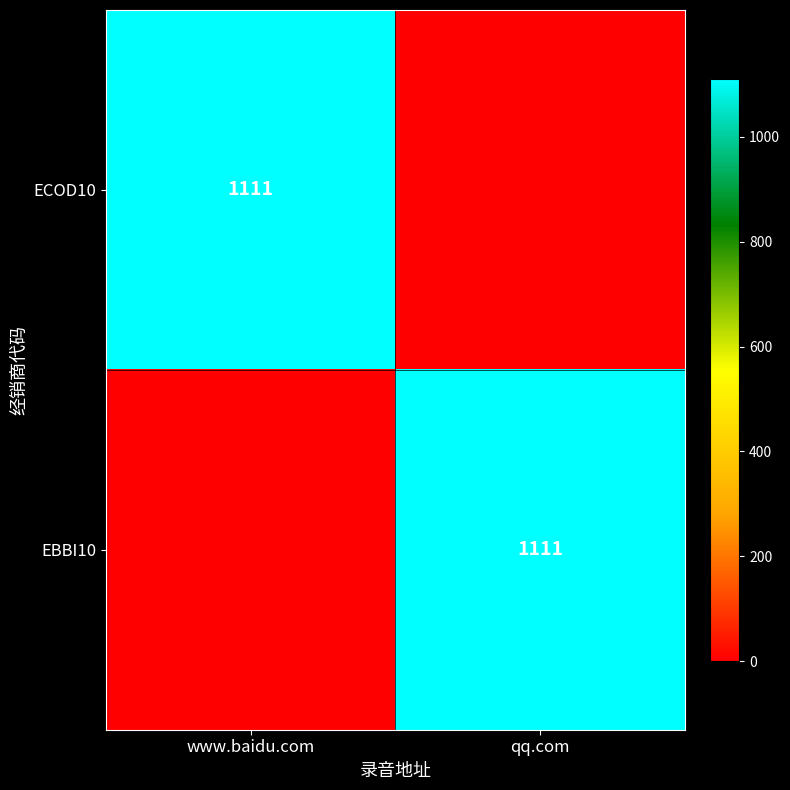

Is it true that EBBI10 equals 490 at qq.com?

False